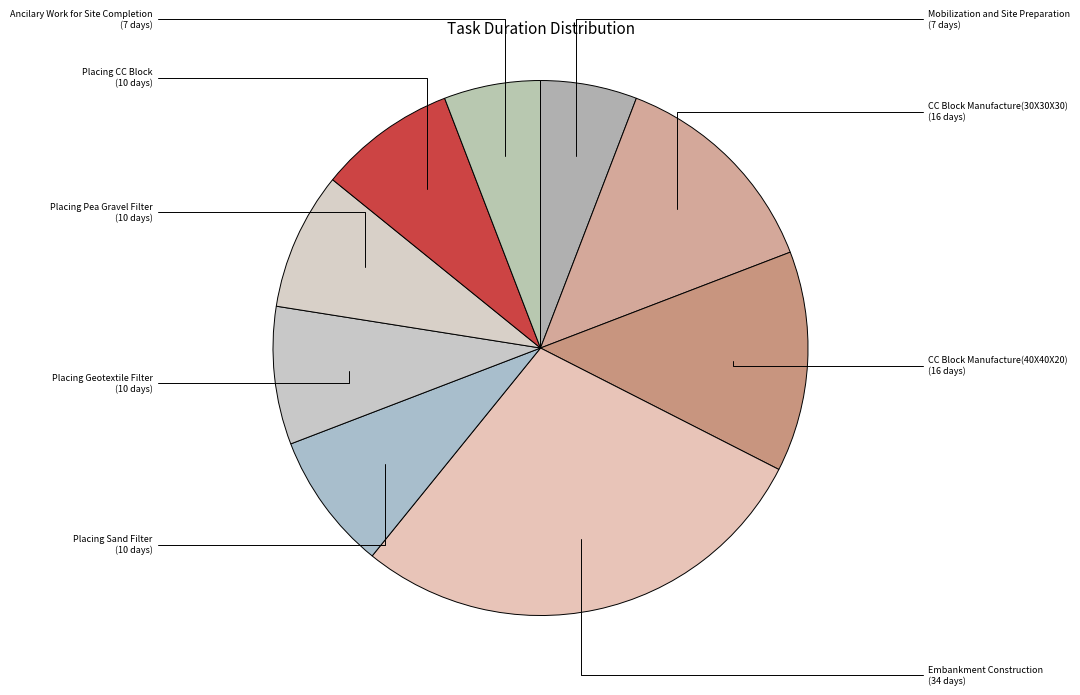

True or false: Placing Pea Gravel Filter accounts for 8% of the total.

True